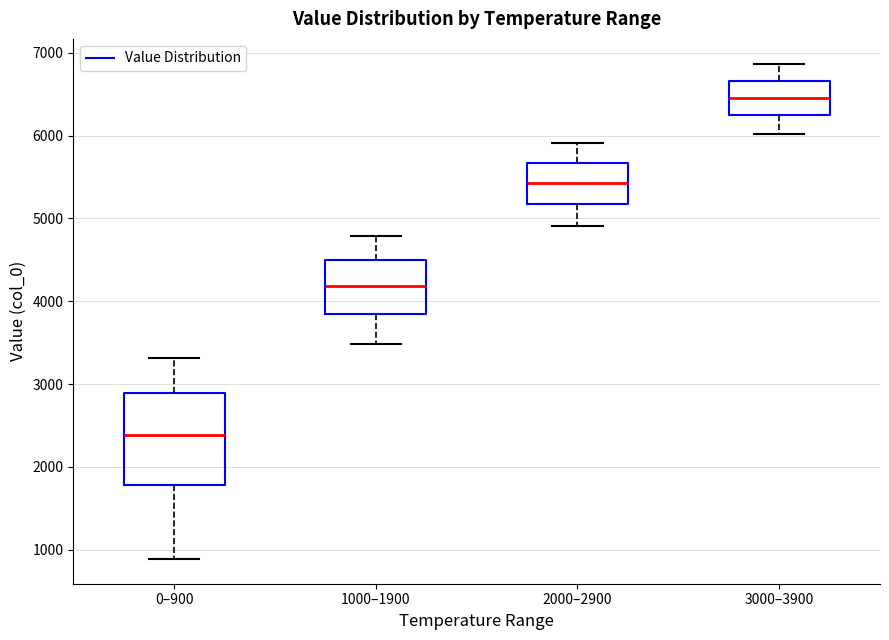

Comparing the boxes themselves (not the whiskers), which one is the tallest?

0–900